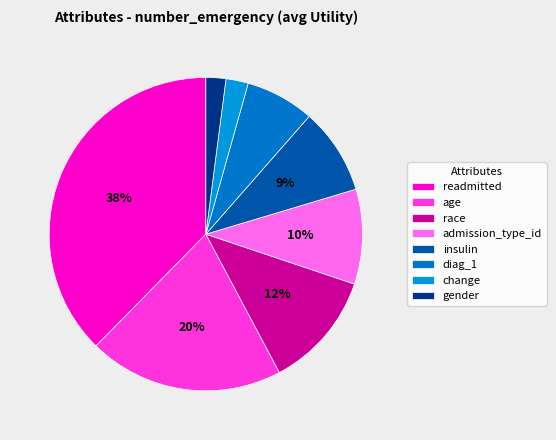

How many slices are in this pie chart?

8